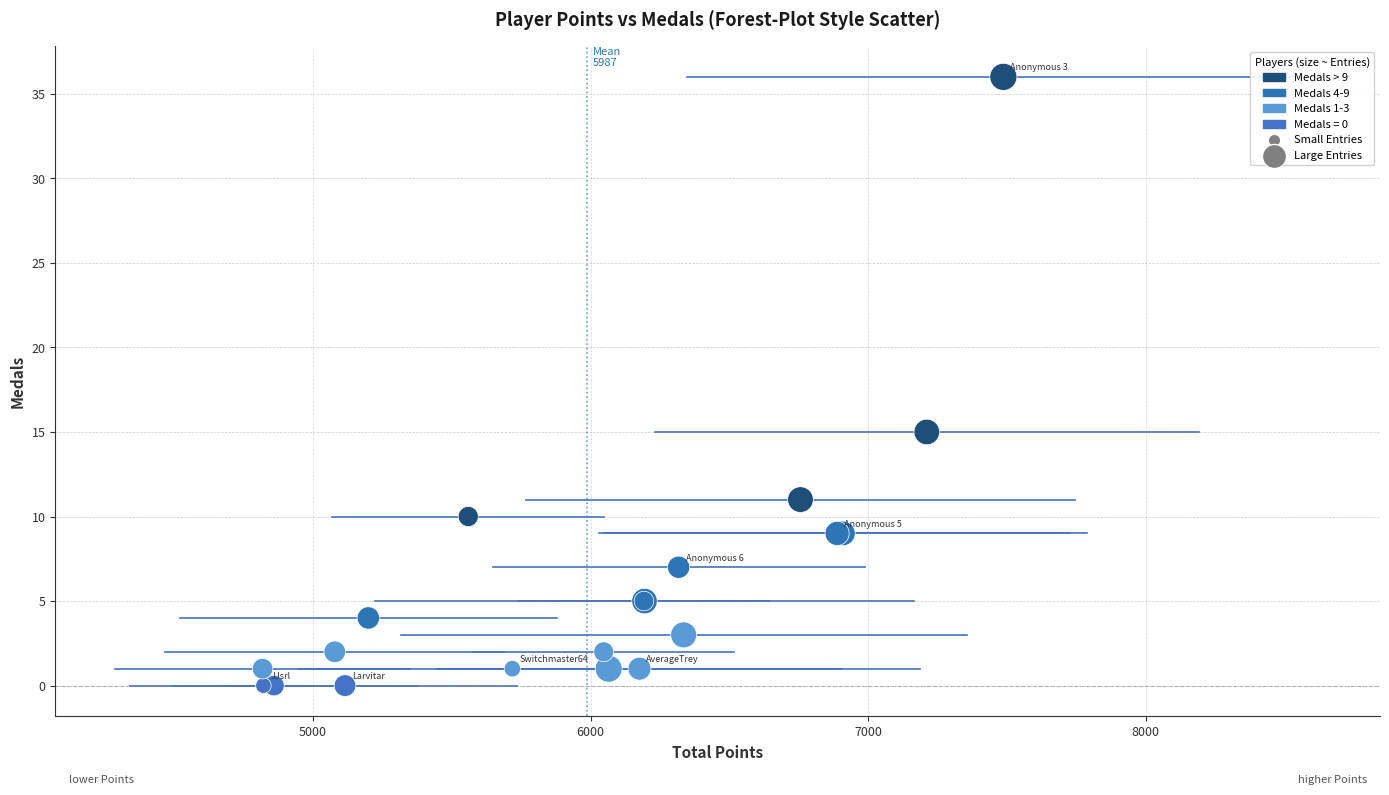

What Y value in the scatter plot is closest to 18?

15